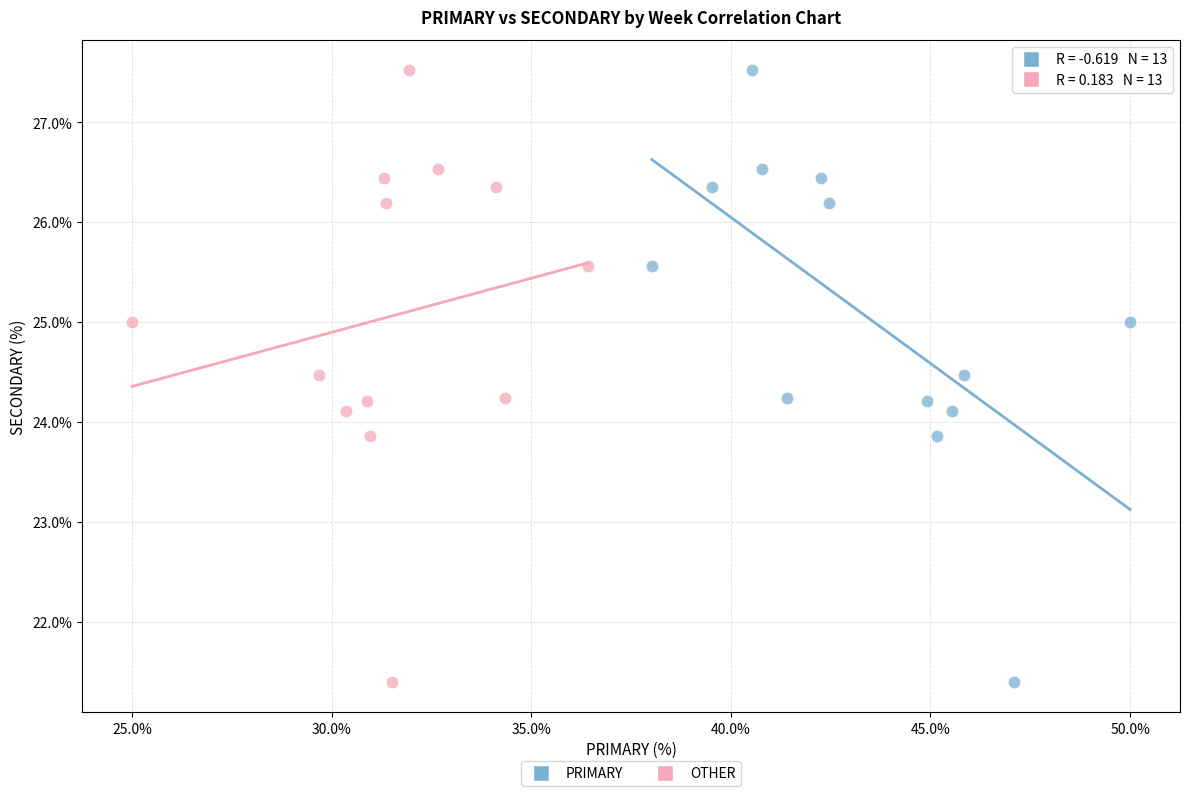

What are all the series names shown in the legend?

PRIMARY, OTHER